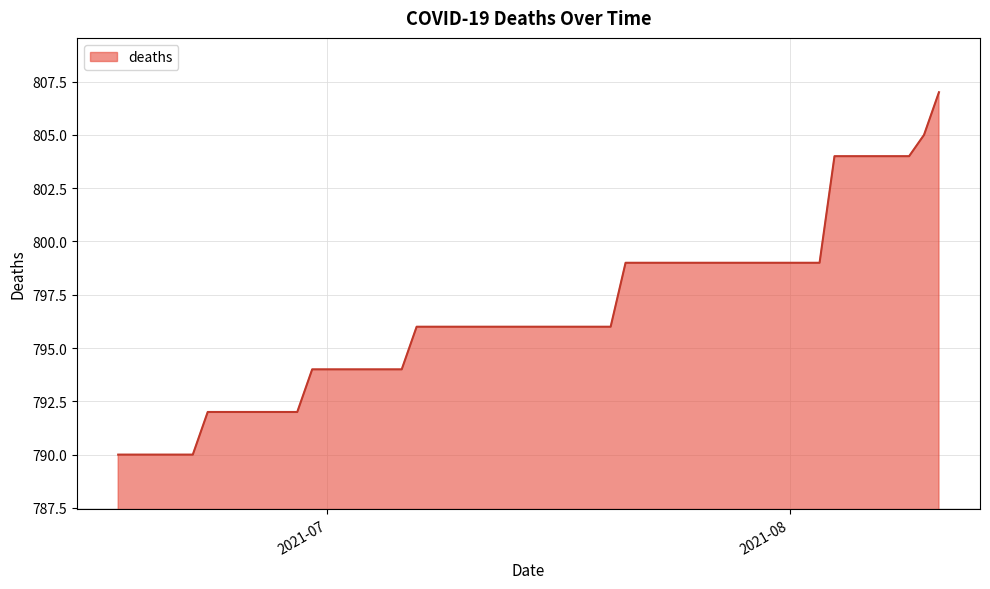

What is the difference between the maximum and minimum values?

17